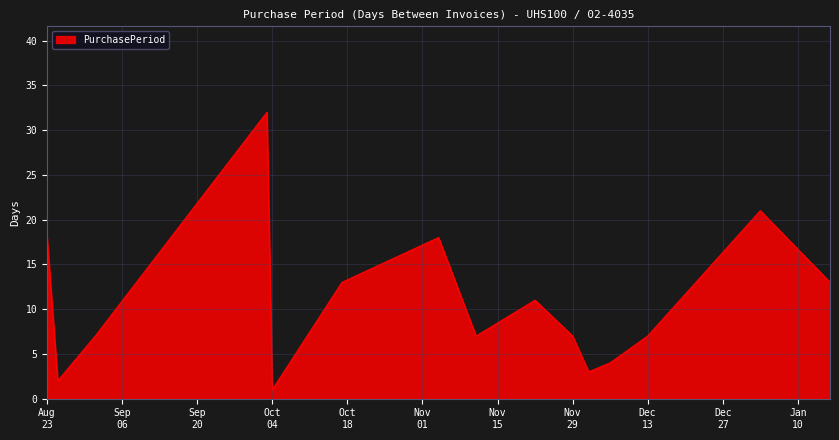

What is the greatest value displayed?

32